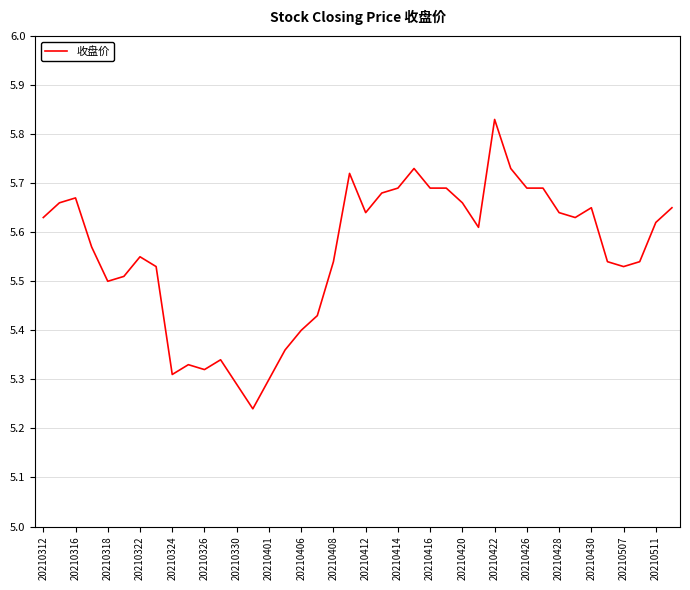

Count the values in the range 5 to 6.

40